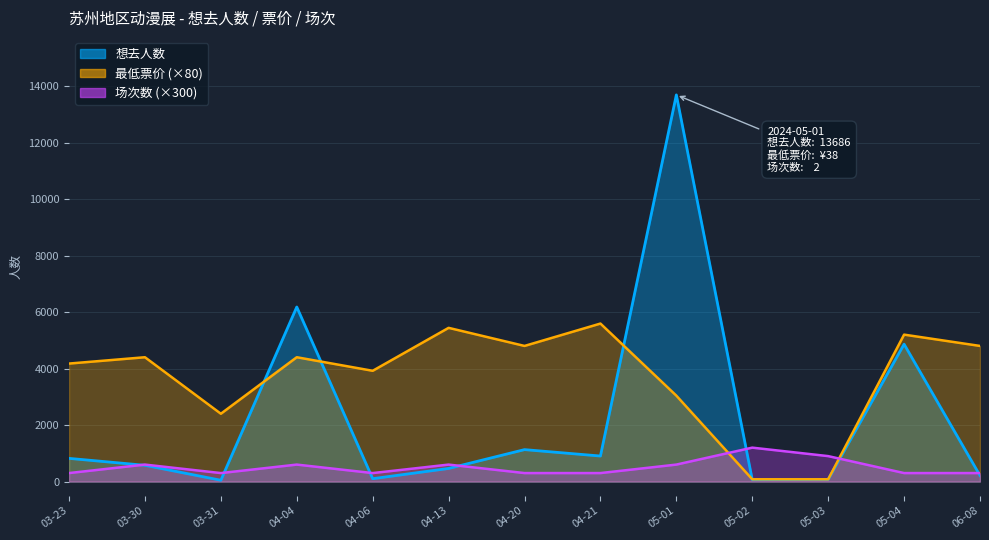

What is the sum of all 想去人数 values?

29119.0